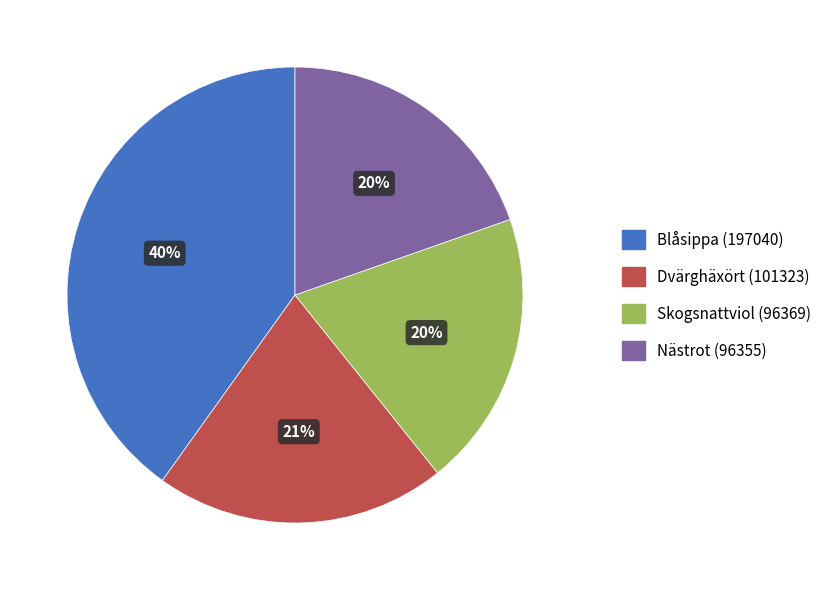

To the nearest percent, what is the average slice percentage?

25%